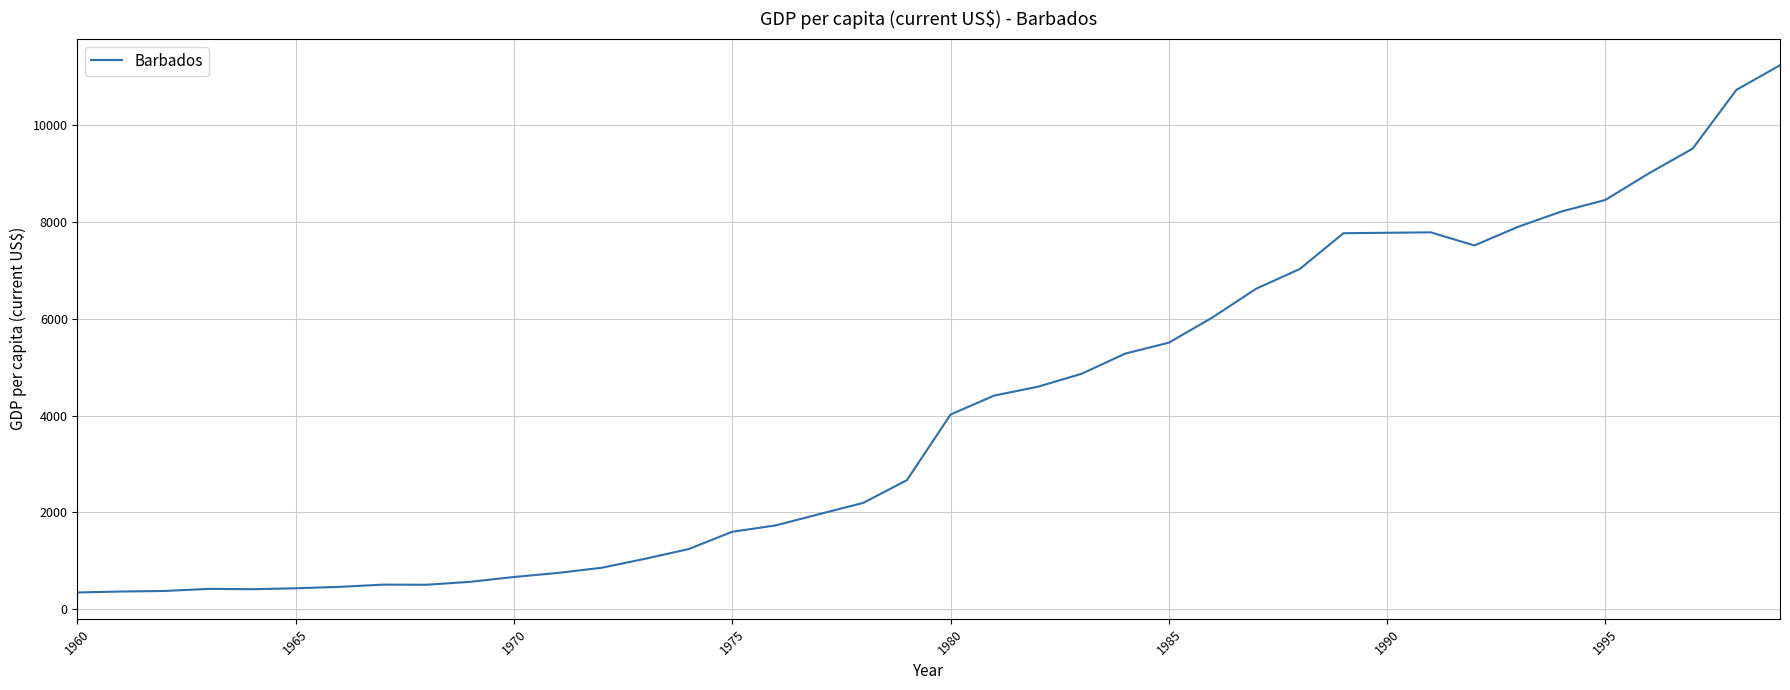

What is the maximum value shown in the chart?

11244.3